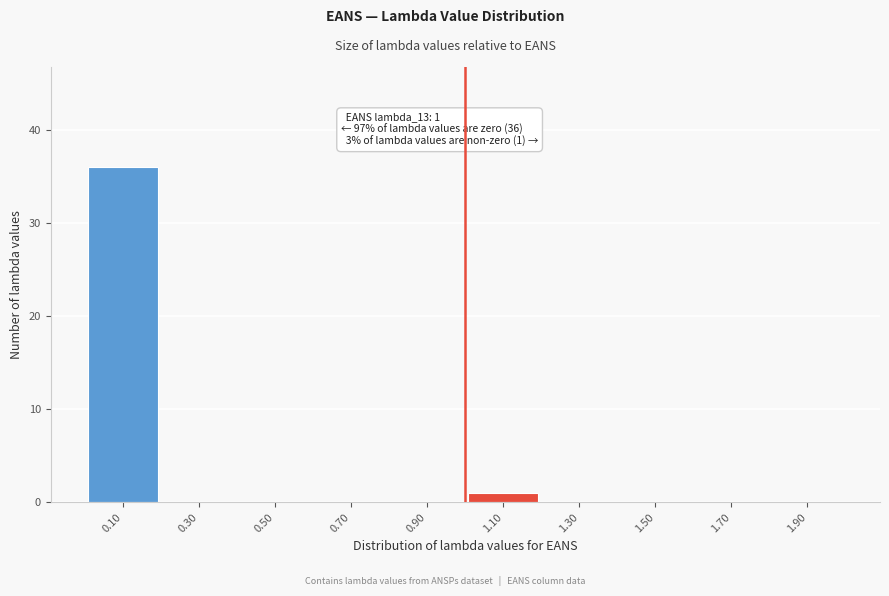

Which range on the x-axis has the tallest bar?

0.0 to 0.2